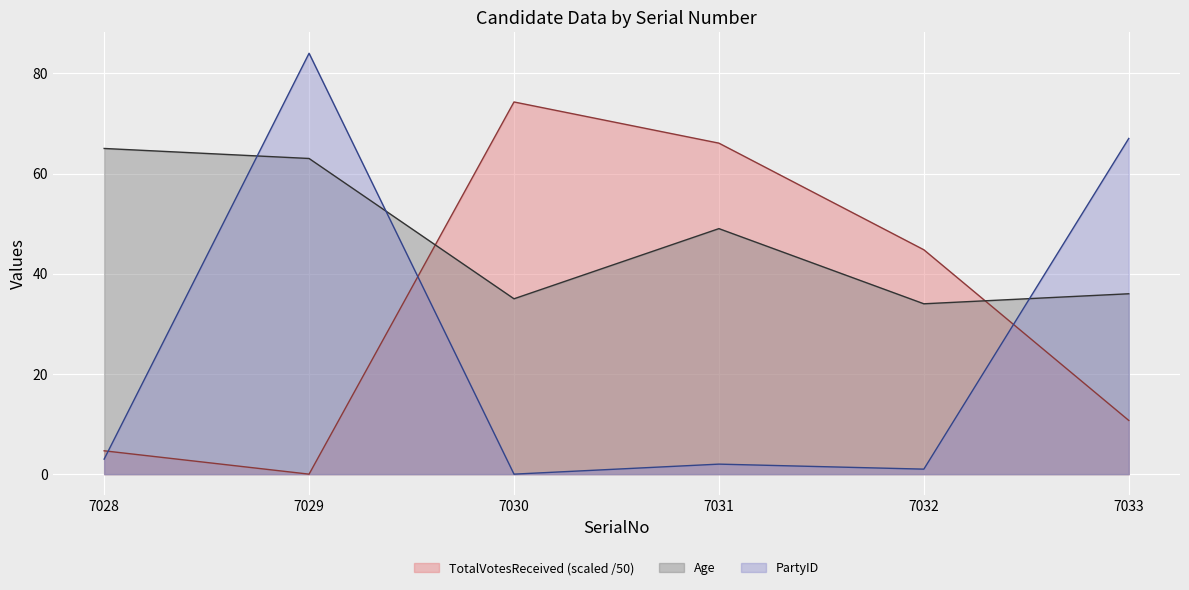

Where does the TotalVotesReceived series first go above 44?

7030